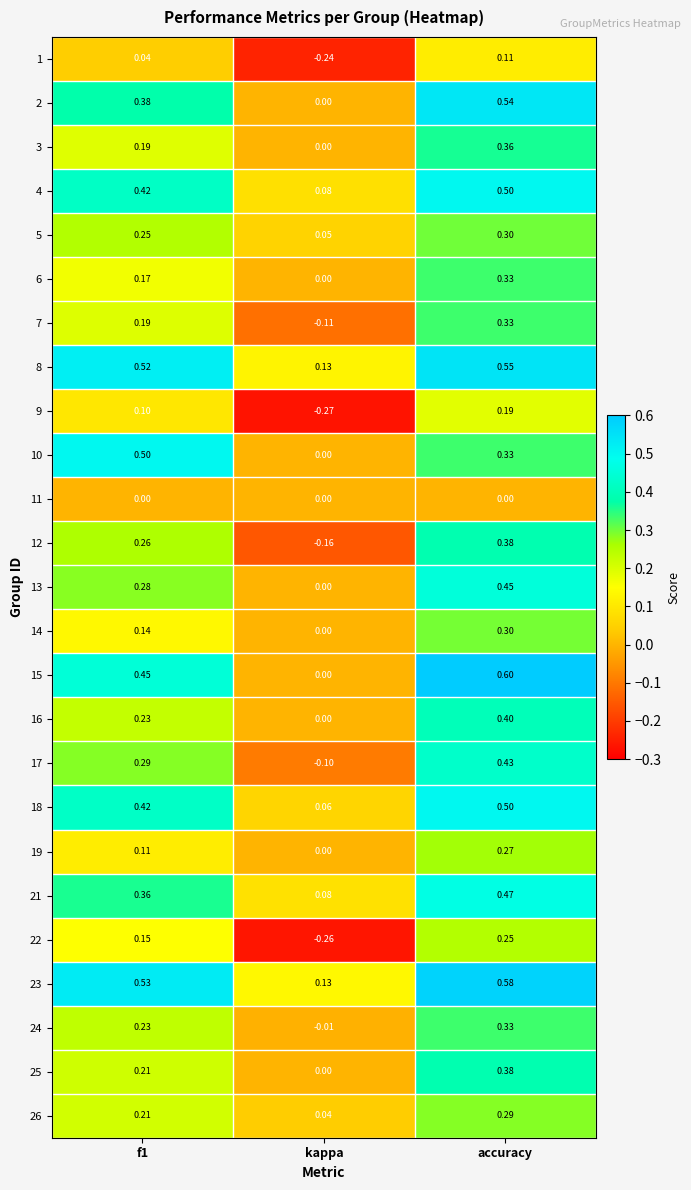

How many data points does each series have?

3